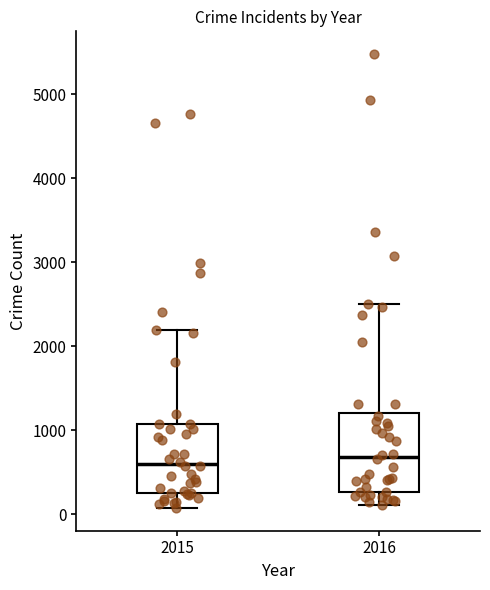

Reading left to right, read every box against the y-axis: the position of its median line, the range the box covers, and the ends of its whiskers. The values are not printed on the chart, so give them approximately, as read against the axis.

2015: median 600, box 300 to 1100, whiskers 100 to 2200
2016: median 700, box 300 to 1200, whiskers 100 to 2500